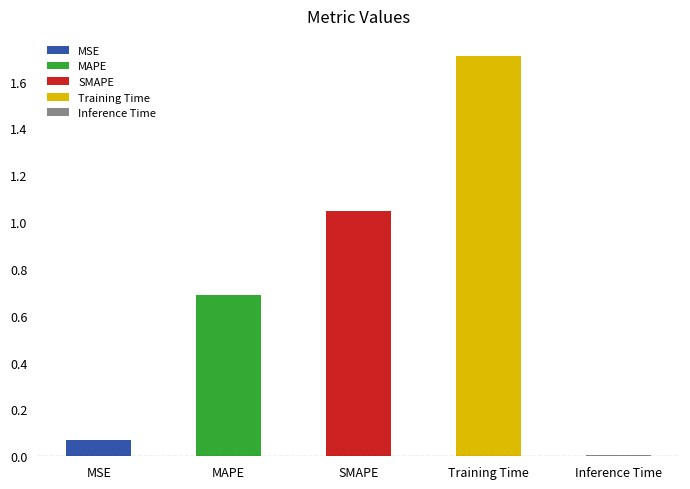

Are the bars horizontal?

No